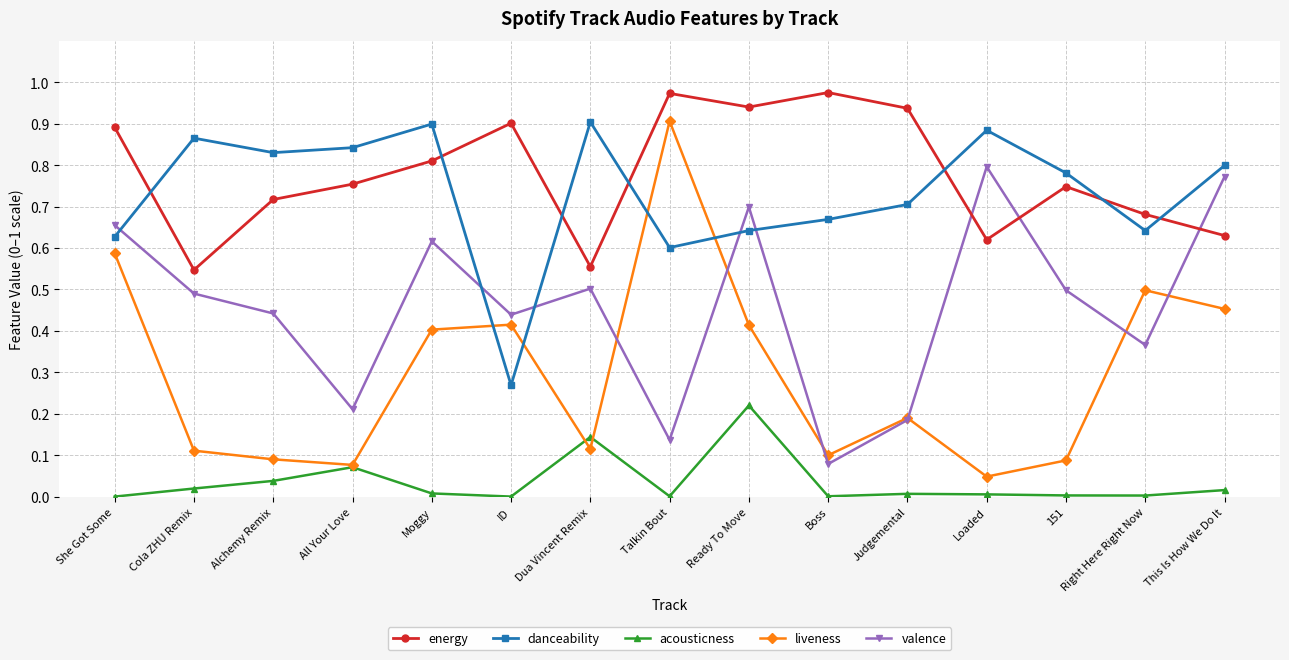

What is the label of the 7th point from the right?

Ready To Move